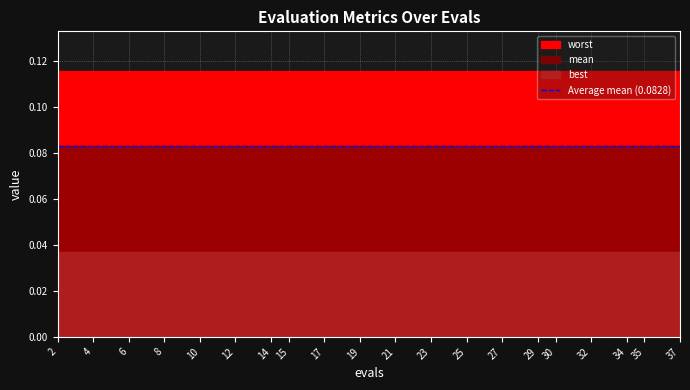

At which label is best closest to 0?

2